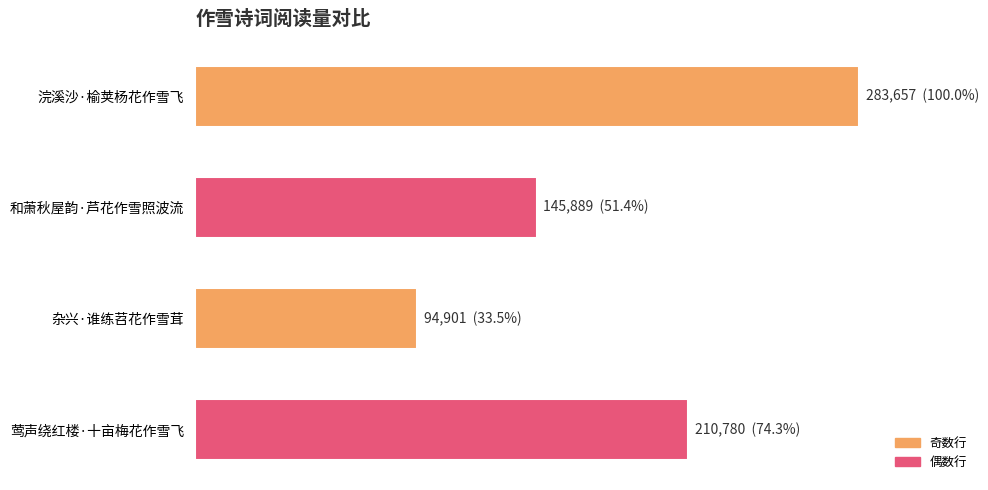

Rank the categories by value from highest to lowest.

浣溪沙·榆荚杨花作雪飞, 莺声绕红楼·十亩梅花作雪飞, 和萧秋屋韵·芦花作雪照波流, 杂兴·谁练苕花作雪茸